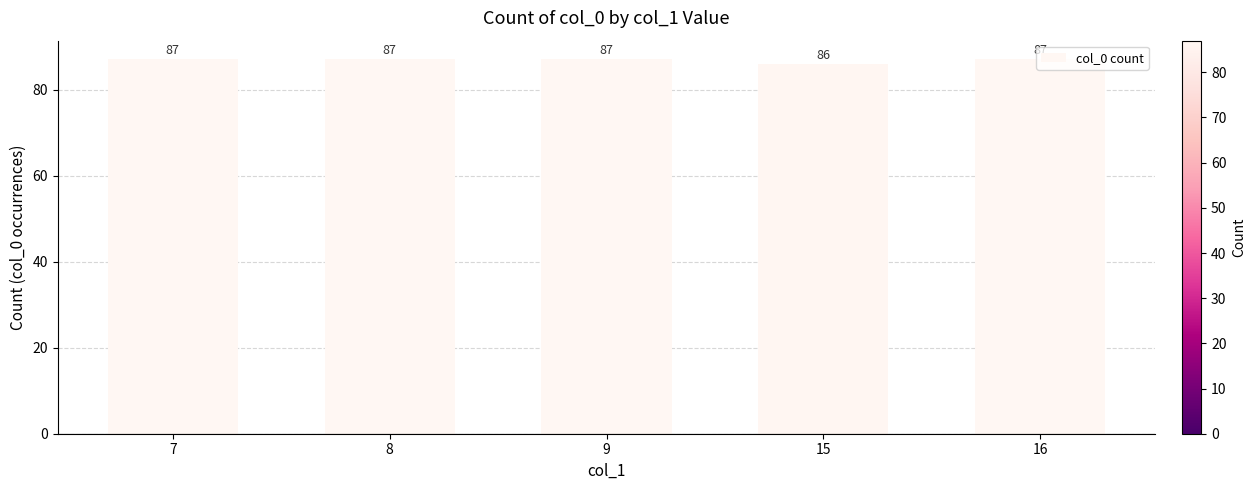

The chart shows a value of 144 at 15. True or false?

False